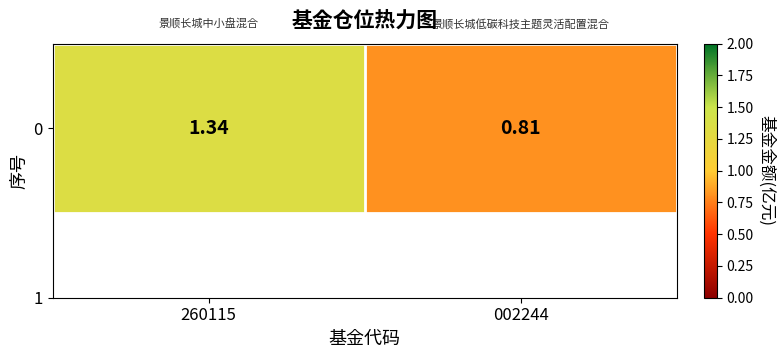

Rank the categories by value from highest to lowest.

260115, 002244